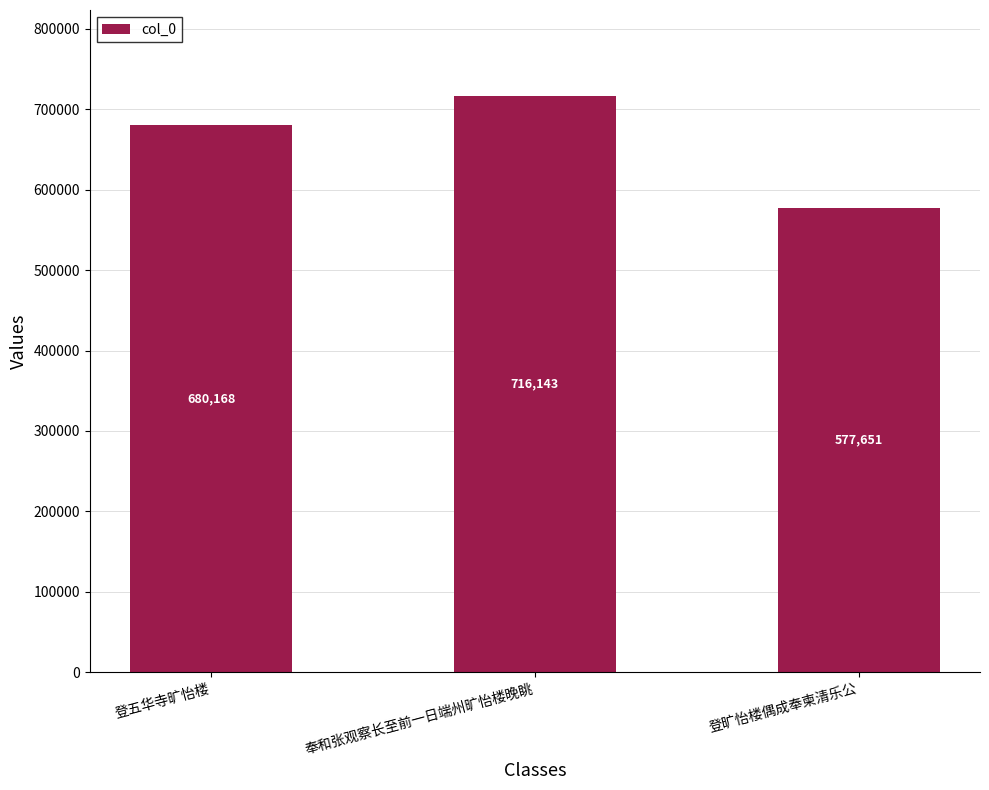

What is the change in value from 奉和张观察长至前一日端州旷怡楼晚眺 to 登旷怡楼偶成奉柬清乐公?

-138492